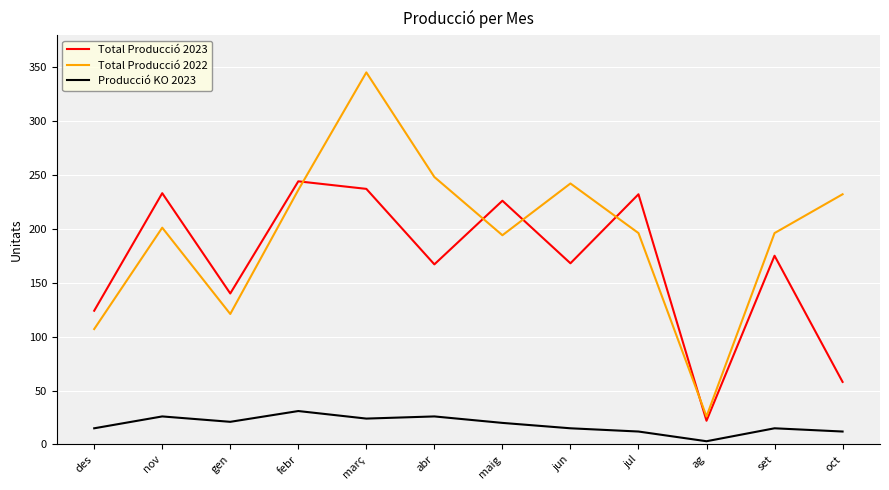

Where is the first local minimum for Producció KO 2023?

gen